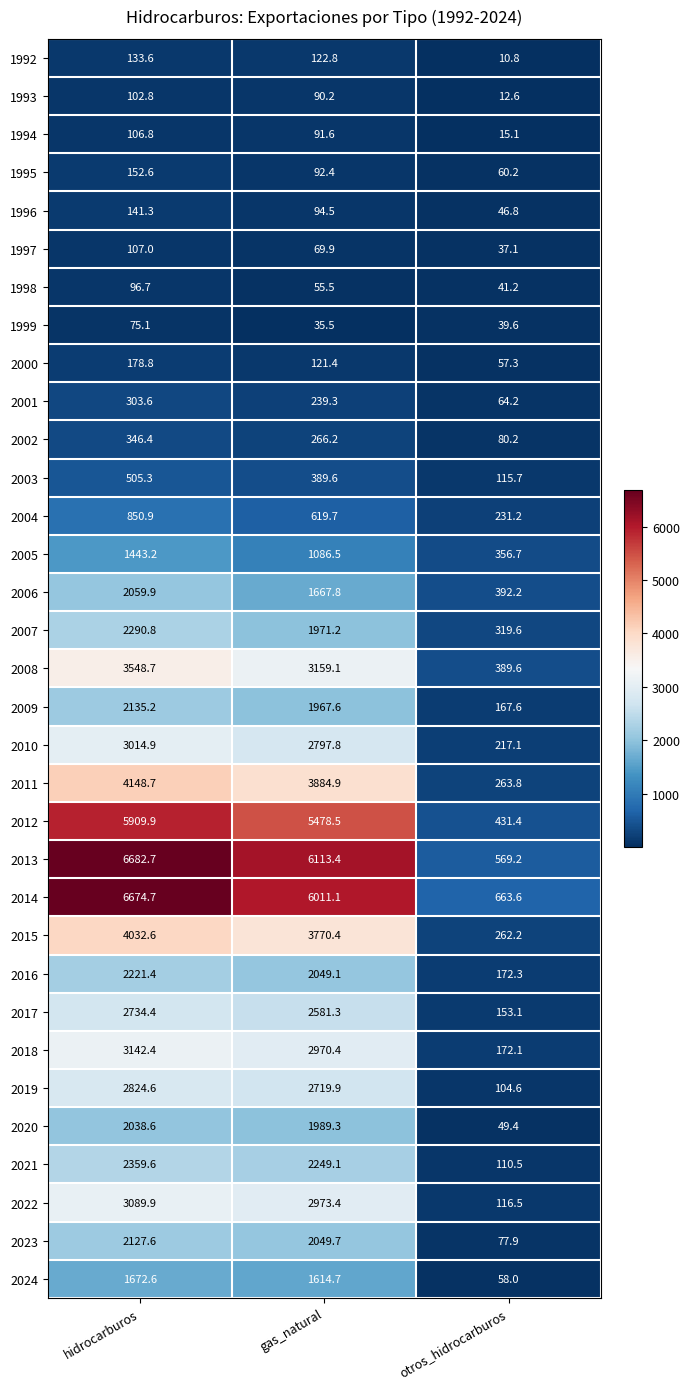

Is the value of 2017 at hidrocarburos greater than the value of 2019 at otros_hidrocarburos?

Yes